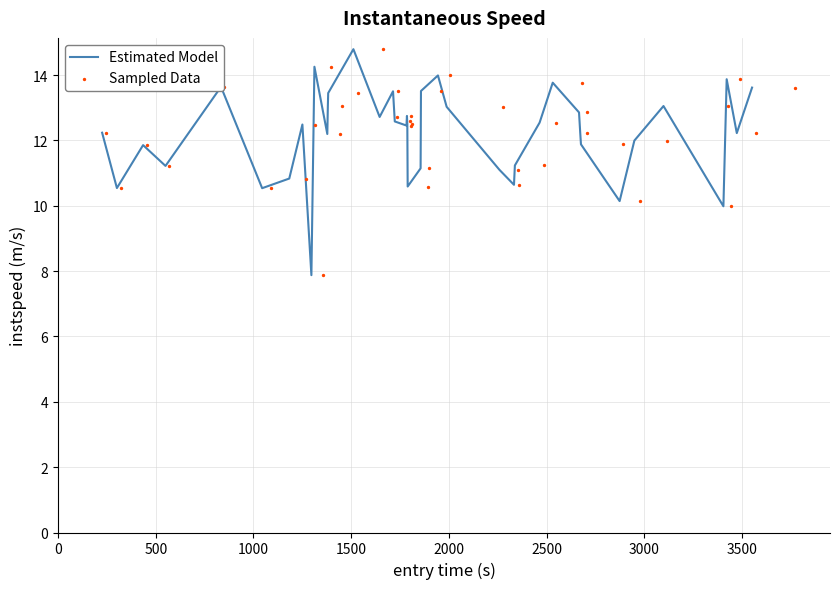

What is the minimum value for Estimated Model?

7.9